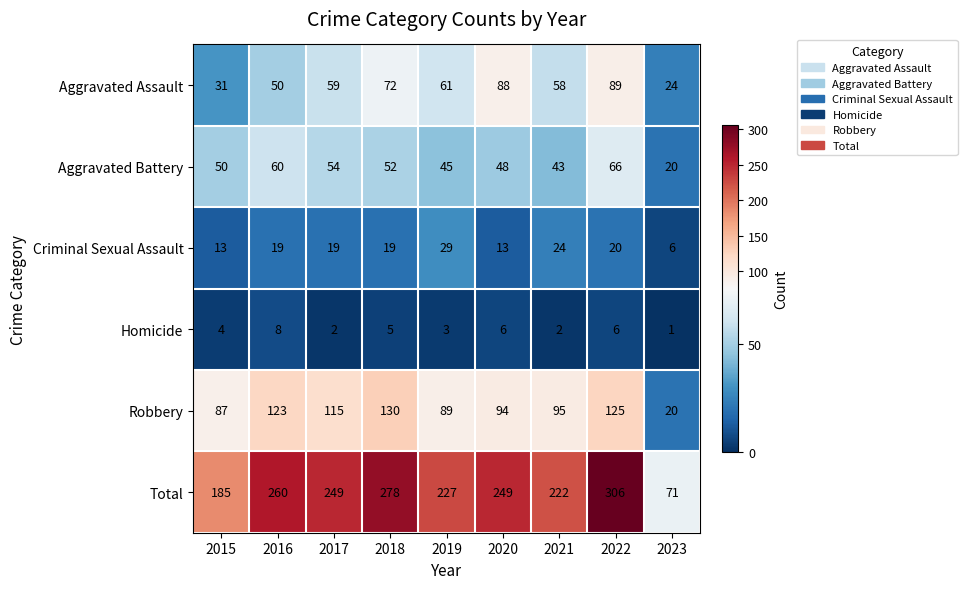

True or false: Total has a value of 353 at 2020.

False